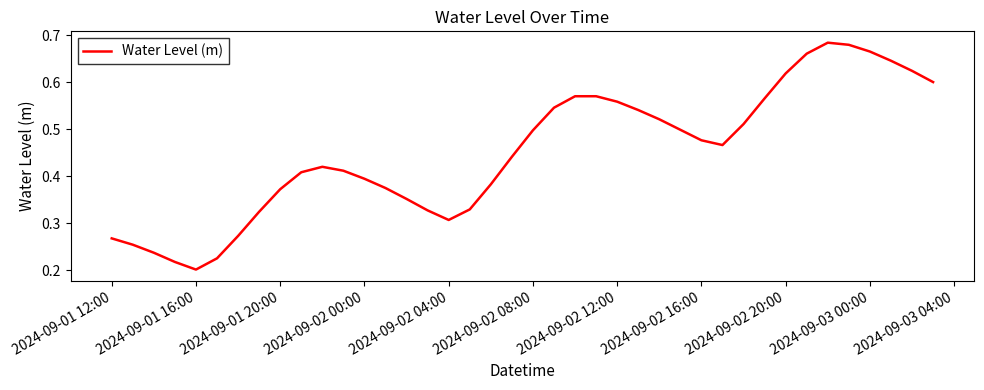

How many points are lower than both their immediate neighbors (excluding endpoints)?

3